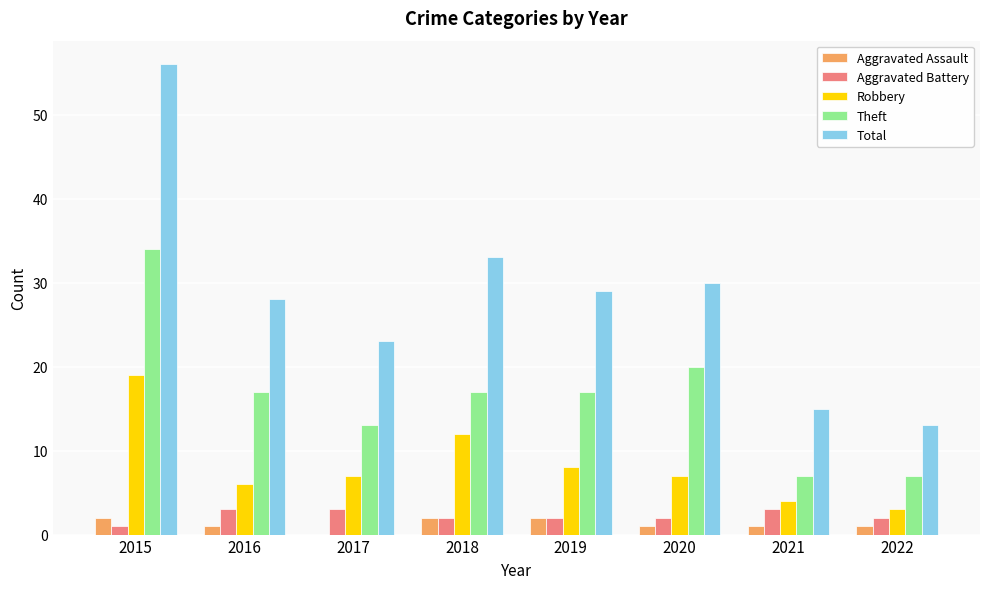

Which series changed the most between 2017 and 2019?

Total